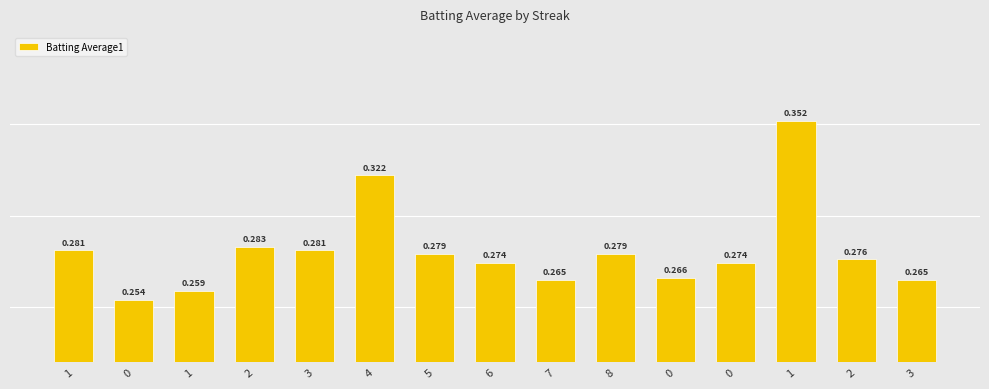

What is the label of the 15th bar from the right?

1